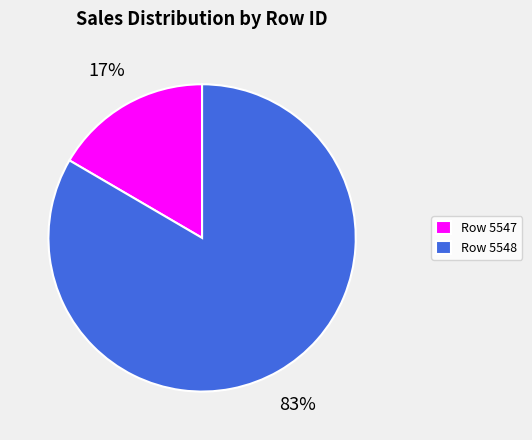

To the nearest percent, what percentage of the pie is Row 5547?

17%